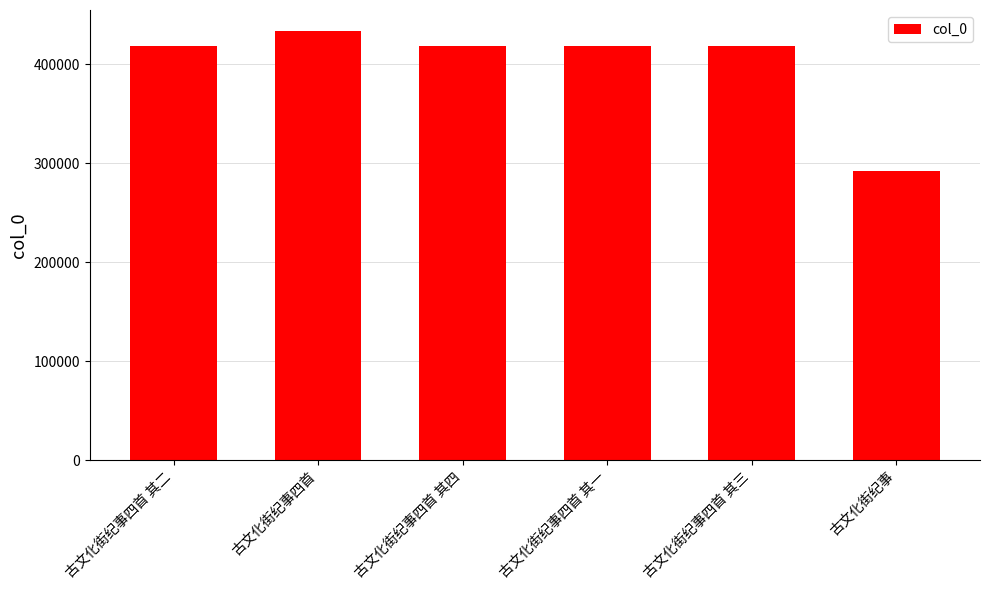

What is the change in value from 古文化街纪事四首 to 古文化街纪事四首 其一?

-15064